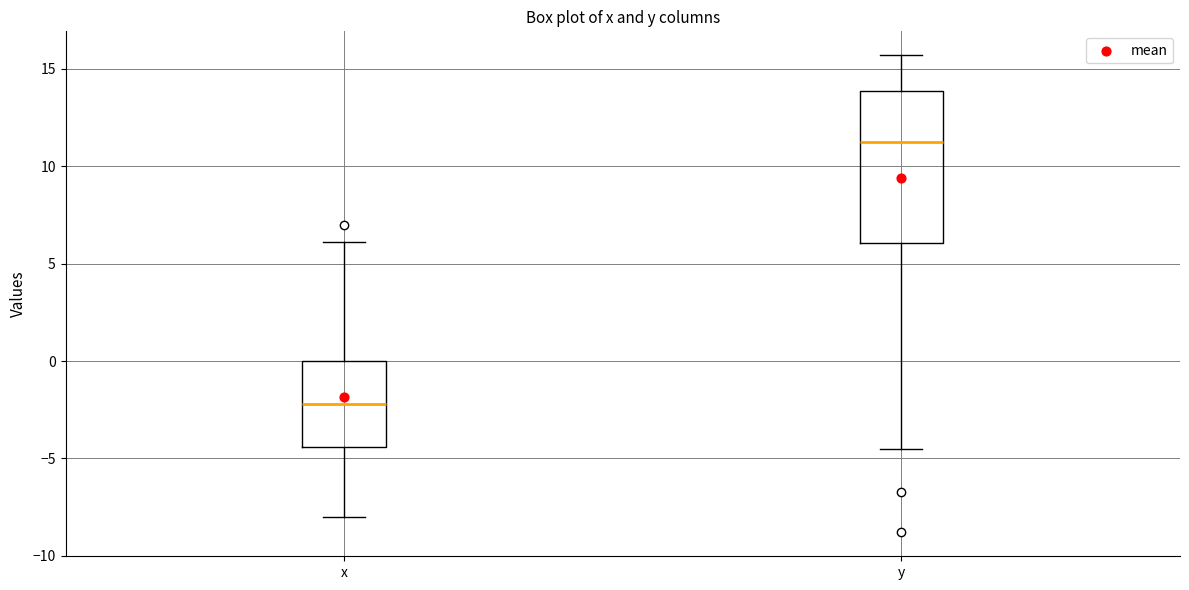

Comparing the boxes themselves (not the whiskers), which one is the tallest?

y